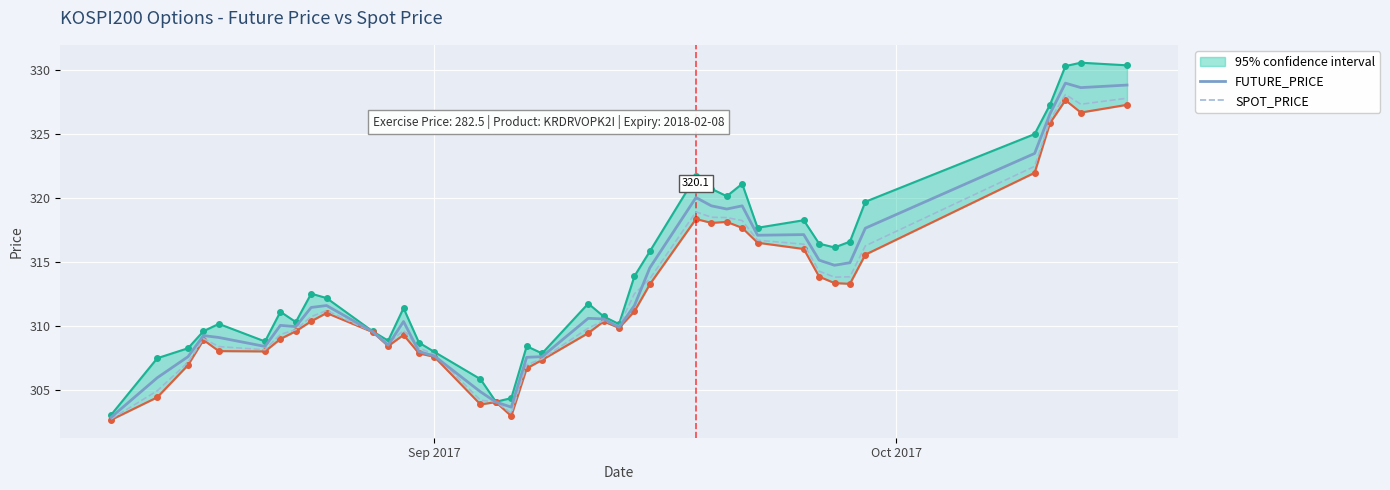

What is the lowest value of the SPOT_PRICE series?

302.7